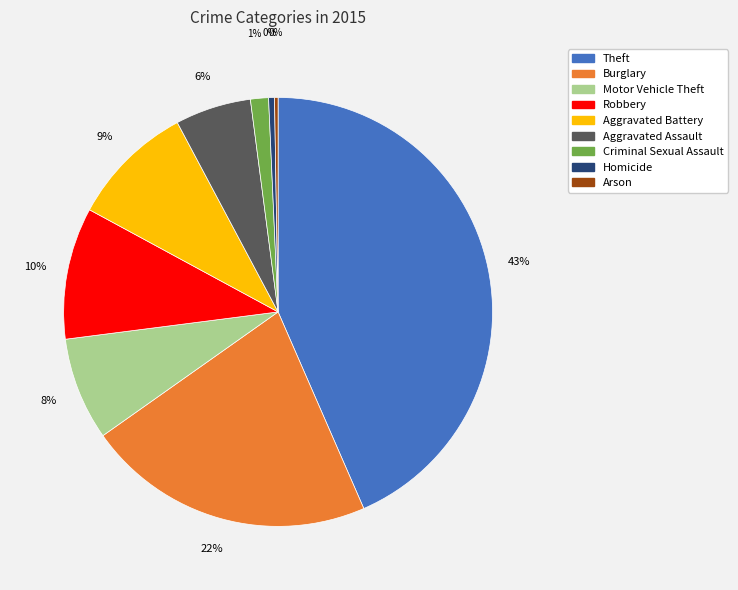

Combined, do Burglary and Aggravated Assault account for over 50%?

No